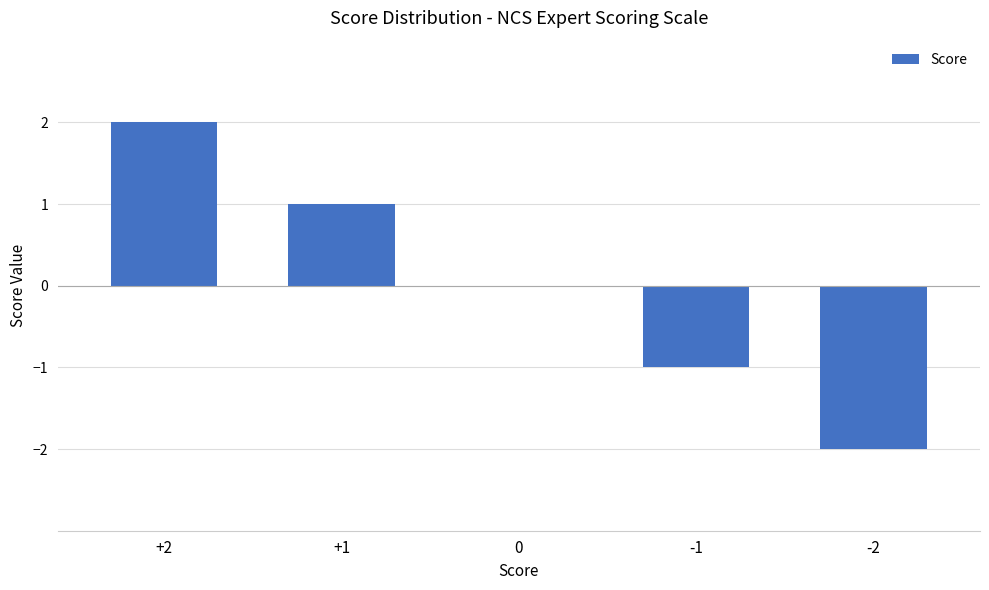

Reading left to right, transcribe all the data shown in this chart.

2	1	0	-1	-2